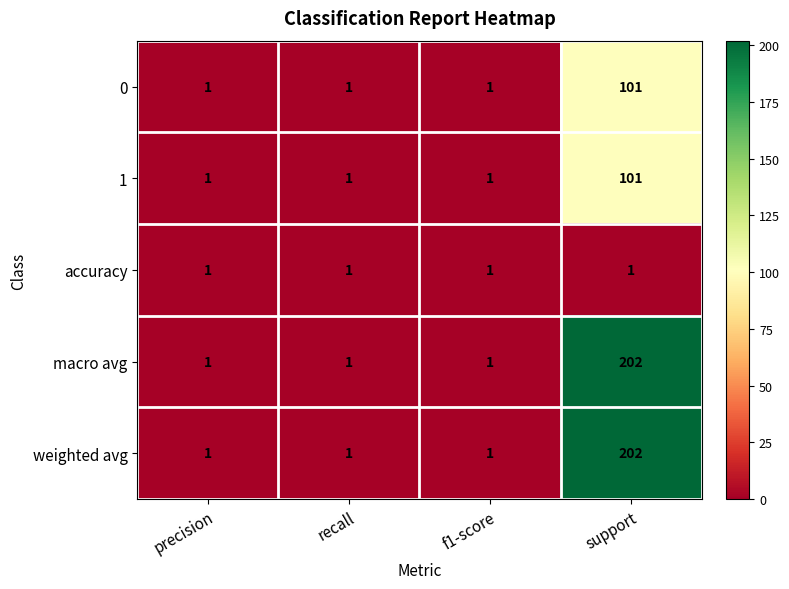

What is the total value across all series at support?

607